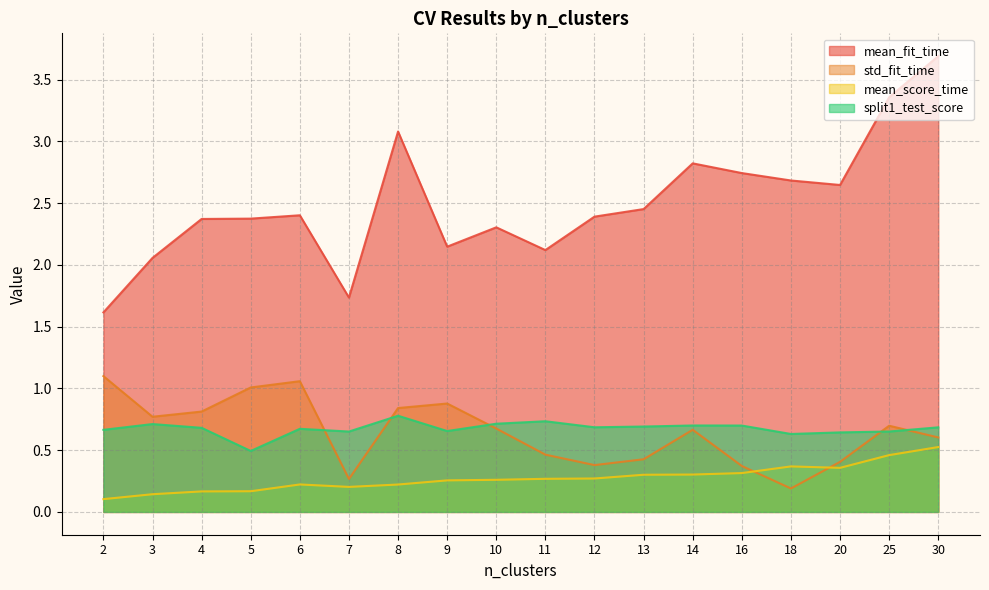

Where is the first local maximum for mean_fit_time?

6